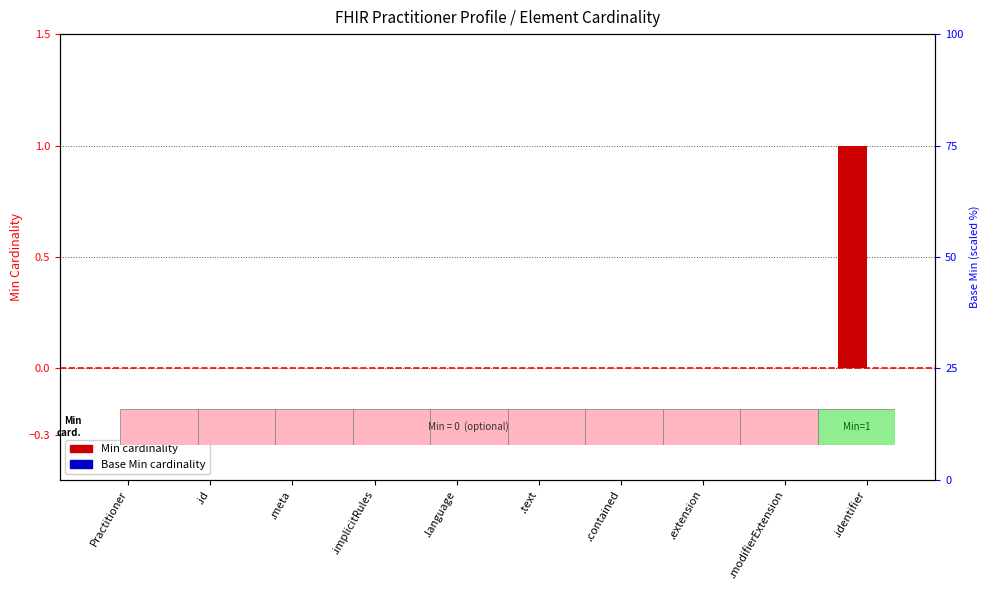

Reading left to right, what are all the values shown in this chart?

Min: Practitioner=0	.id=0	.meta=0	.implicitRules=0	.language=0	.text=0	.contained=0	.extension=0	.modifierExtension=0	.identifier=1
Base Min: Practitioner=0	.id=0	.meta=0	.implicitRules=0	.language=0	.text=0	.contained=0	.extension=0	.modifierExtension=0	.identifier=0